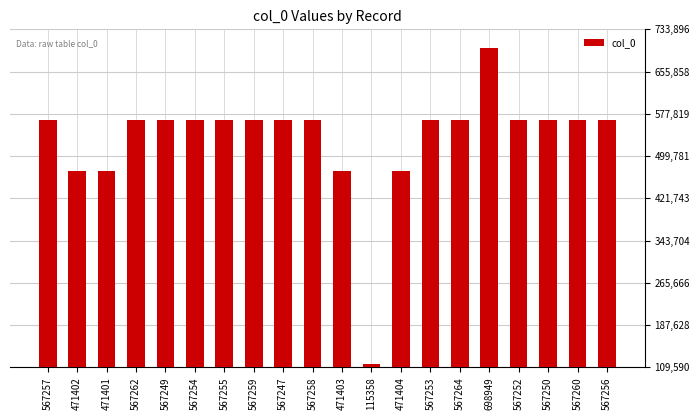

What is the label of the 15th bar from the right?

567254